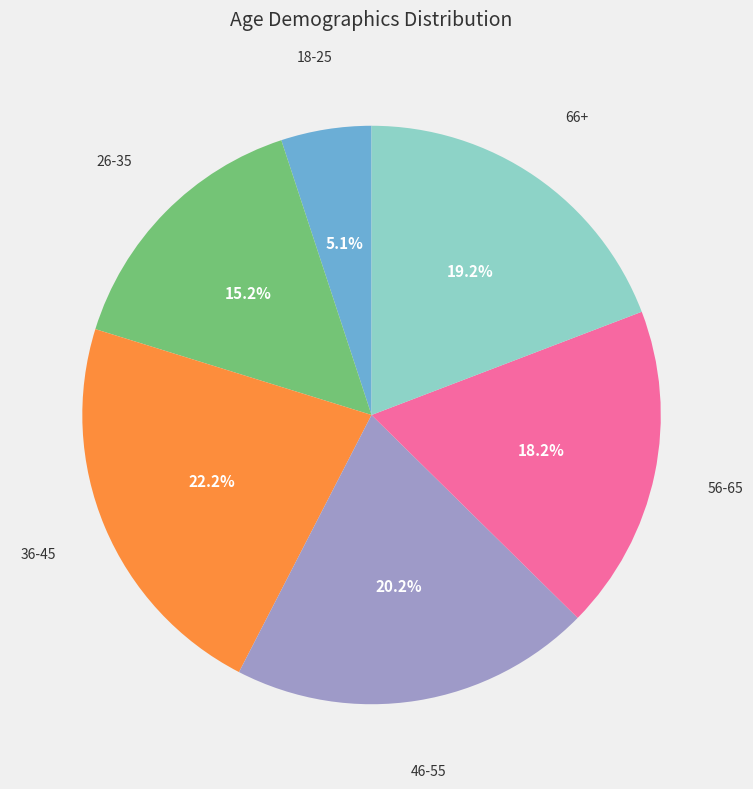

Does any single category account for the majority?

No